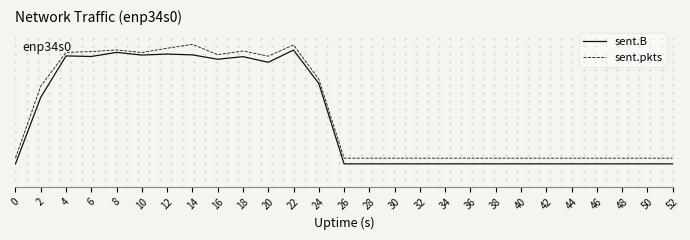

What is the spread (max minus min) of values at 46?

0.1